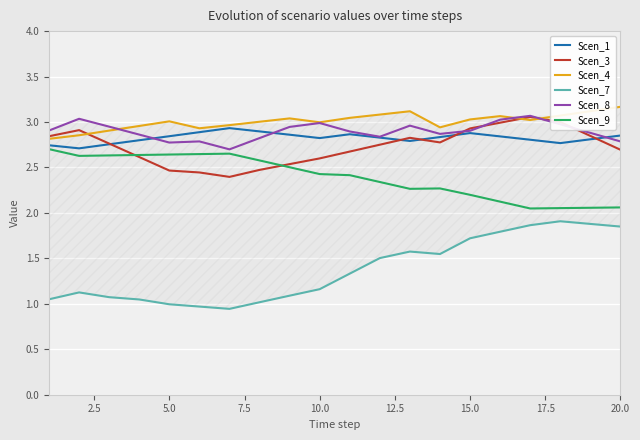

True or false: Scen_9 and Scen_4 intersect in this chart.

False